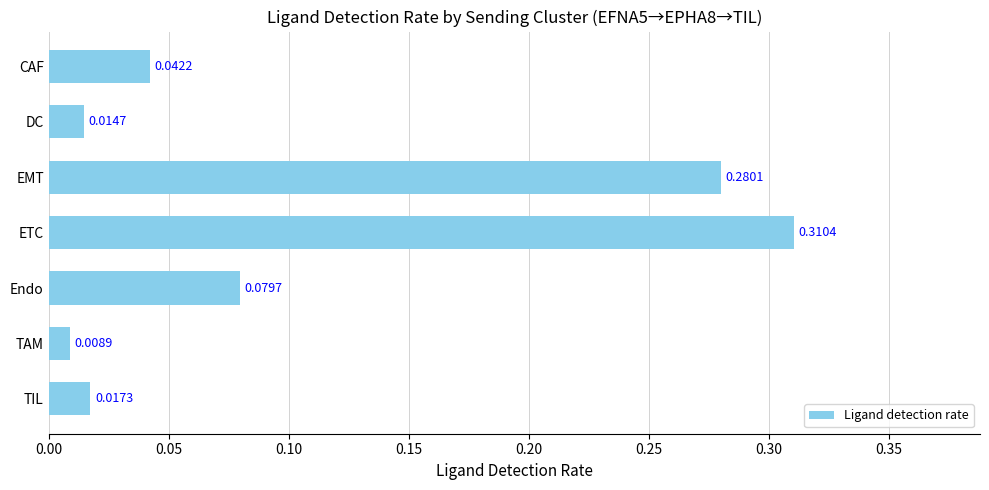

How many bars are there in total?

7